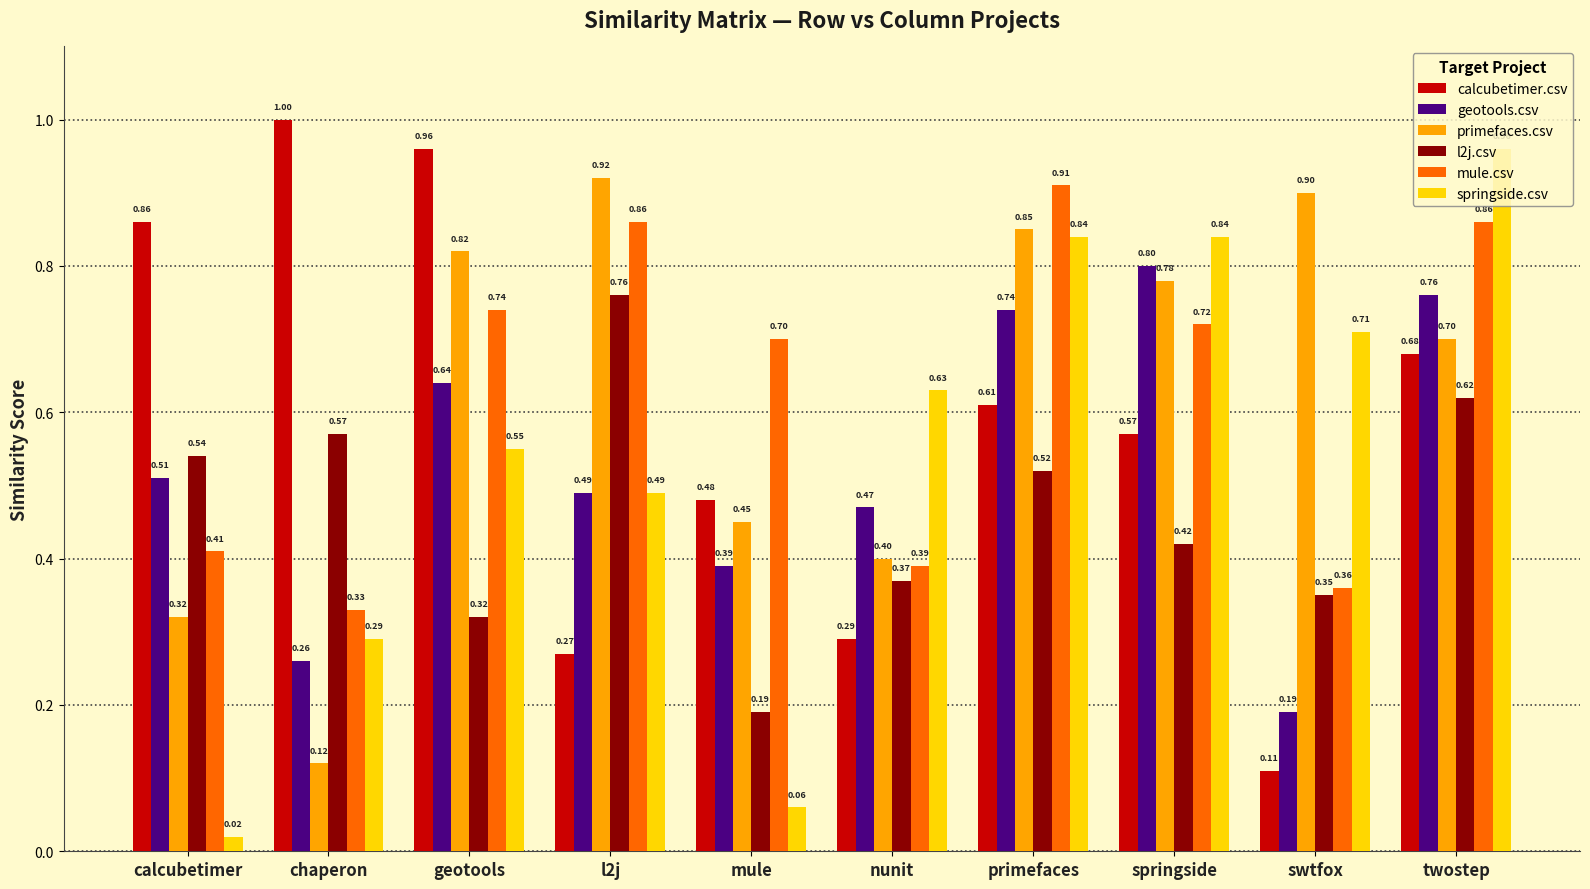

What is the spread (max minus min) of values at calcubetimer?

0.8